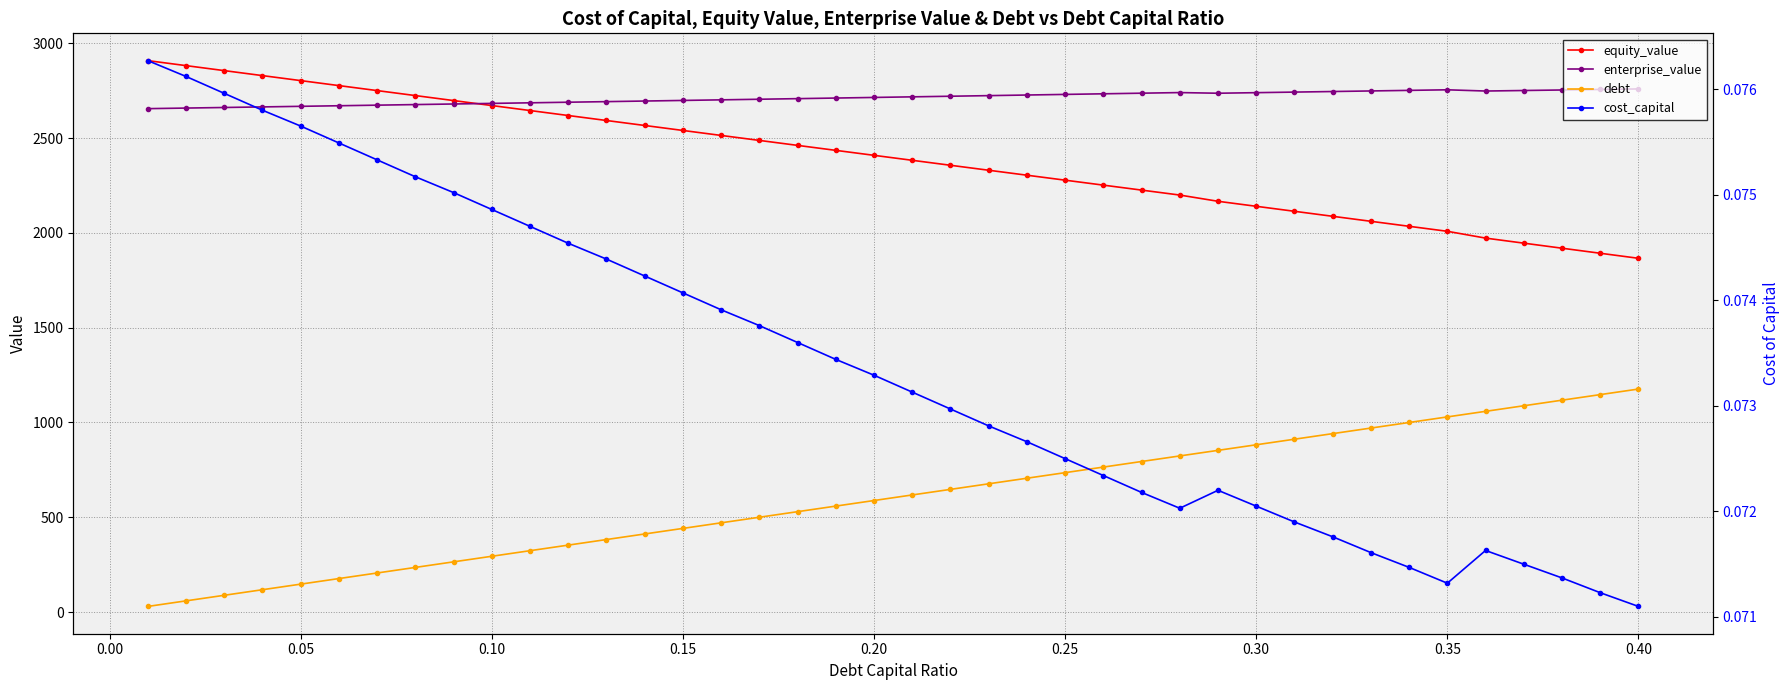

True or false: cost_capital and equity_value cross at least once.

False